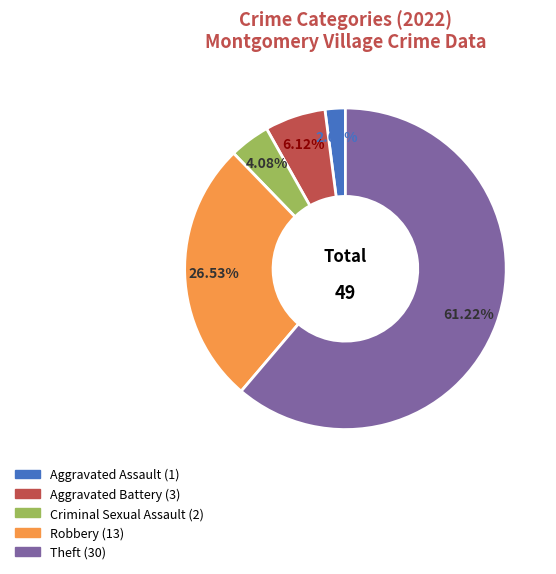

True or false: Aggravated Assault accounts for 2% of the total.

True